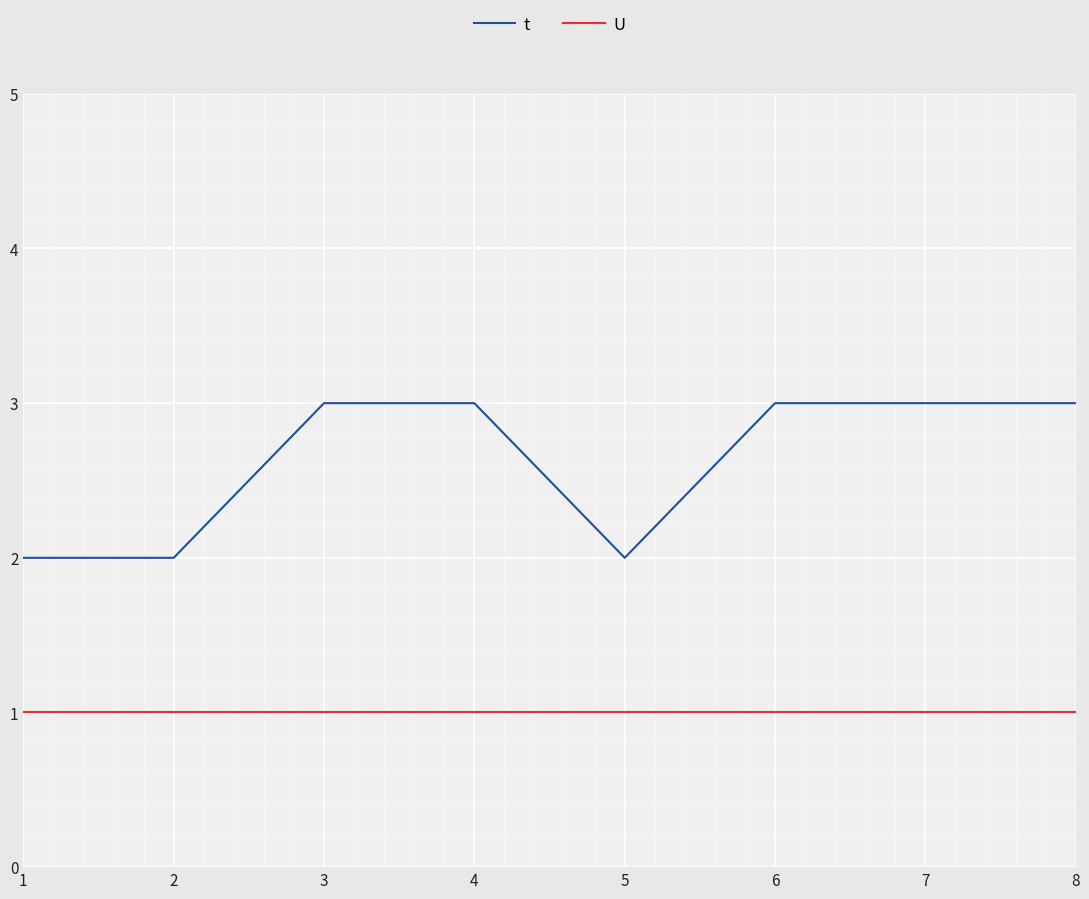

Which series has the widest spread of values?

t